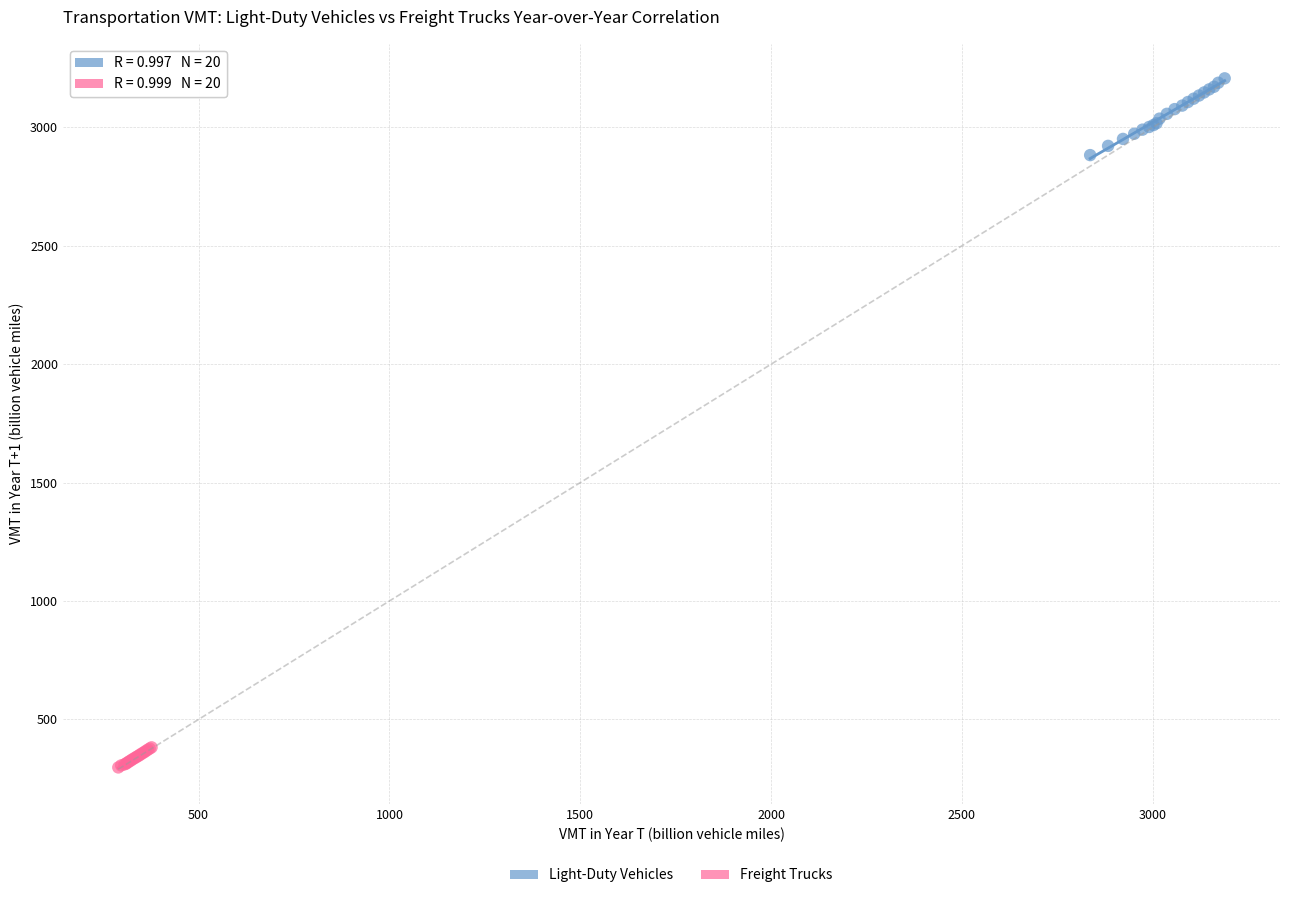

Which series reaches the maximum Y coordinate?

Light-Duty Vehicles